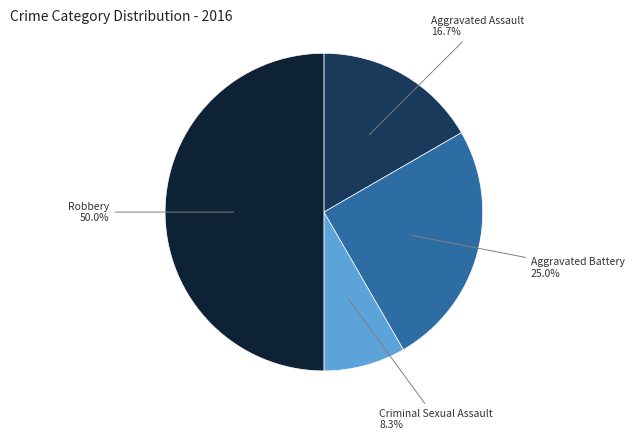

Does Aggravated Battery account for over 50% of the chart?

No